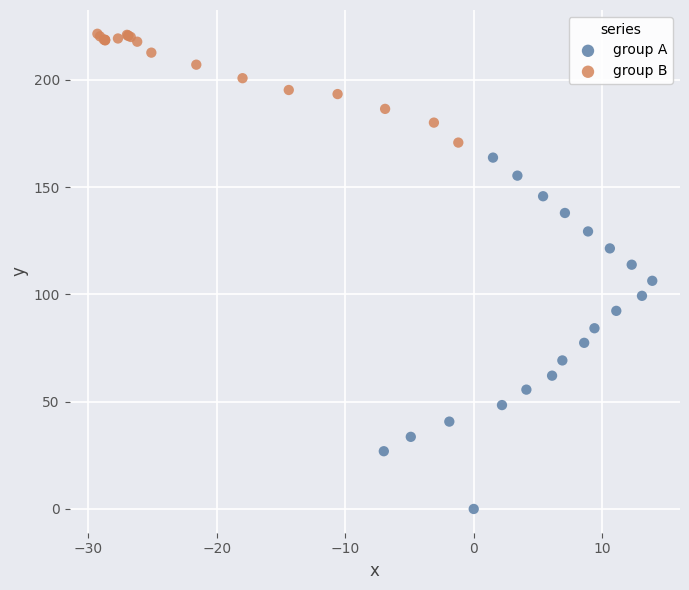

Which series contains the lowest Y value?

group A